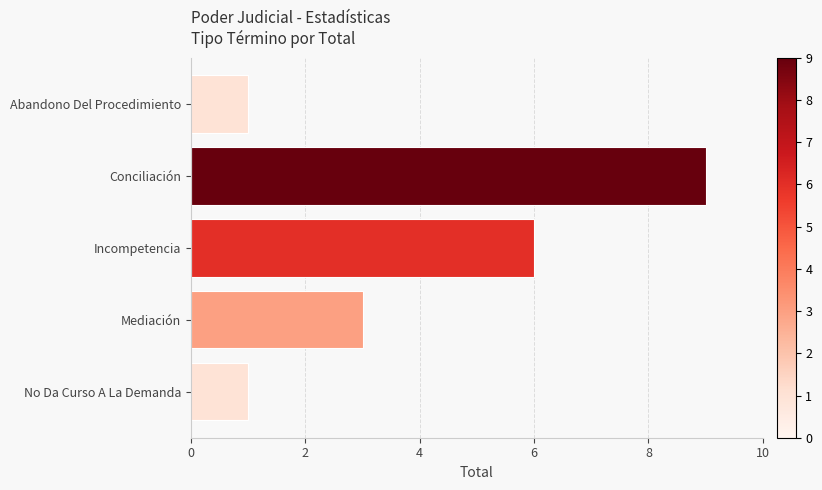

Between Conciliación and No Da Curso A La Demanda, which is larger?

Conciliación